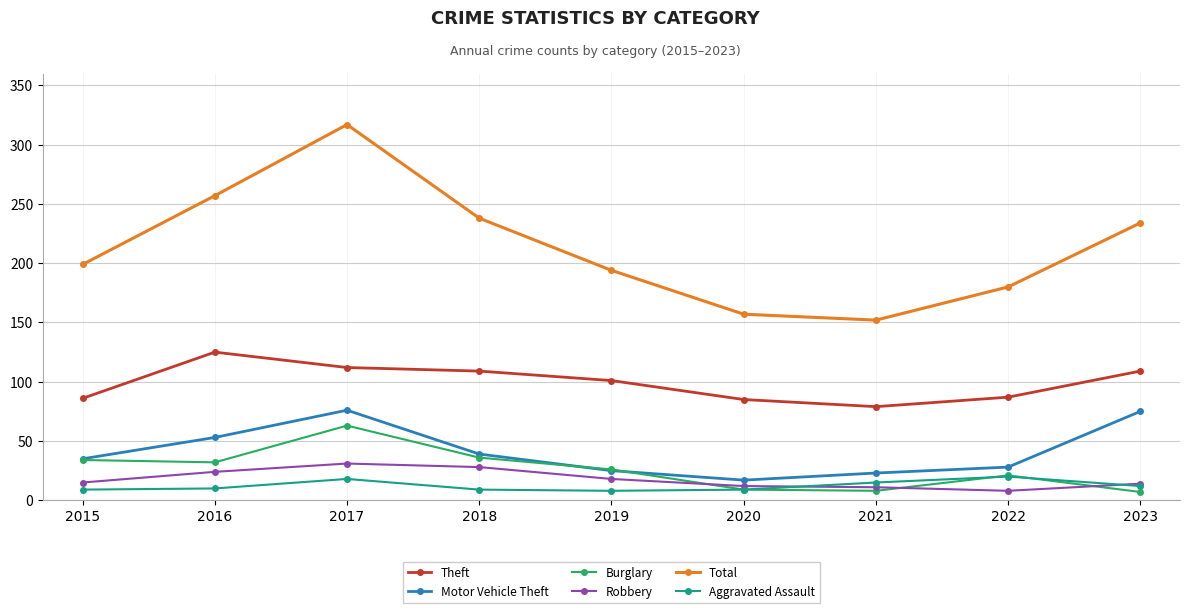

The Aggravated Assault series shows 9 at 2018. True or false?

True